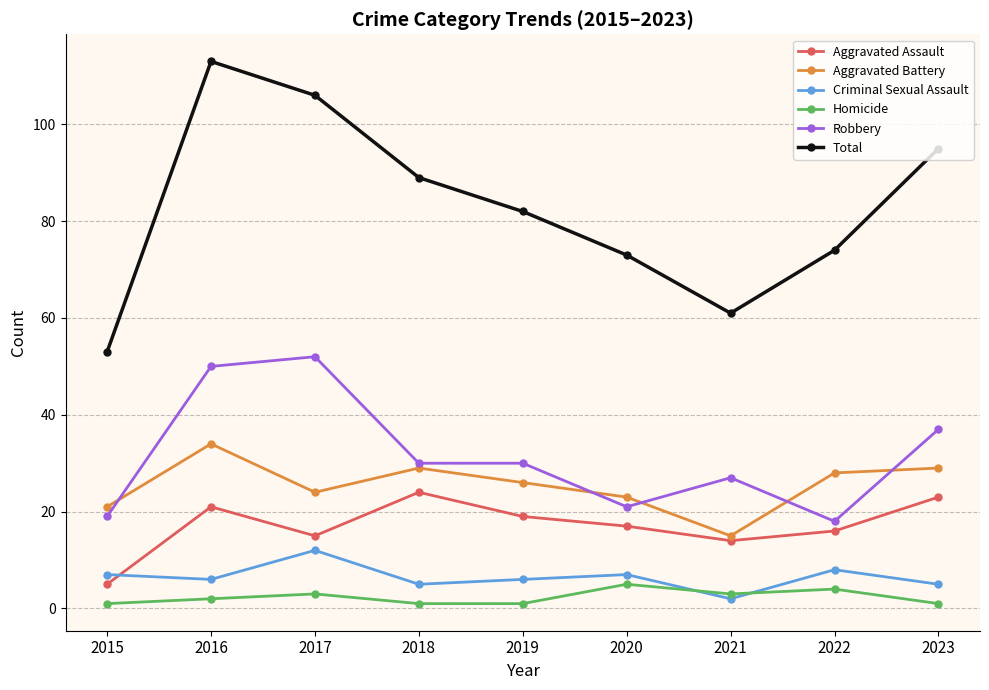

List the series in order of their peak value, lowest first.

Homicide, Criminal Sexual Assault, Aggravated Assault, Aggravated Battery, Robbery, Total